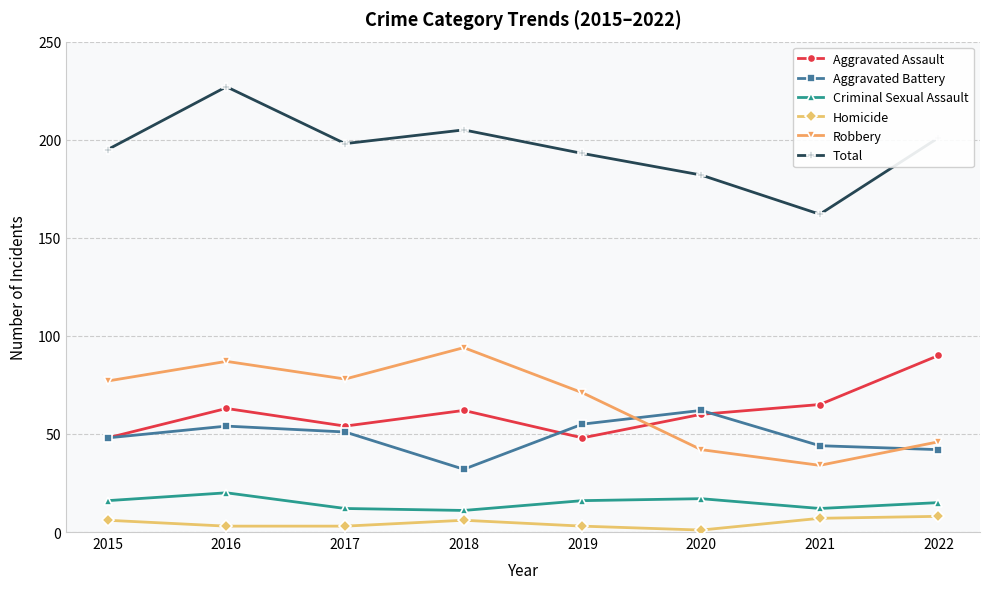

What is the value of the Robbery point at the 7th from the left?

34